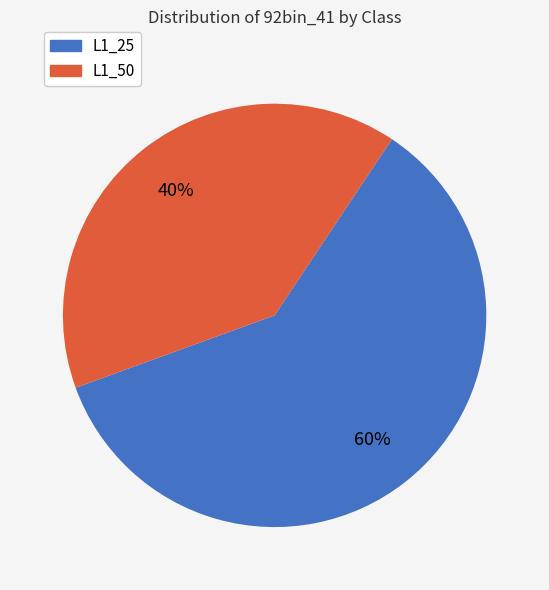

Is it true that L1_25 is 60% of the pie?

True